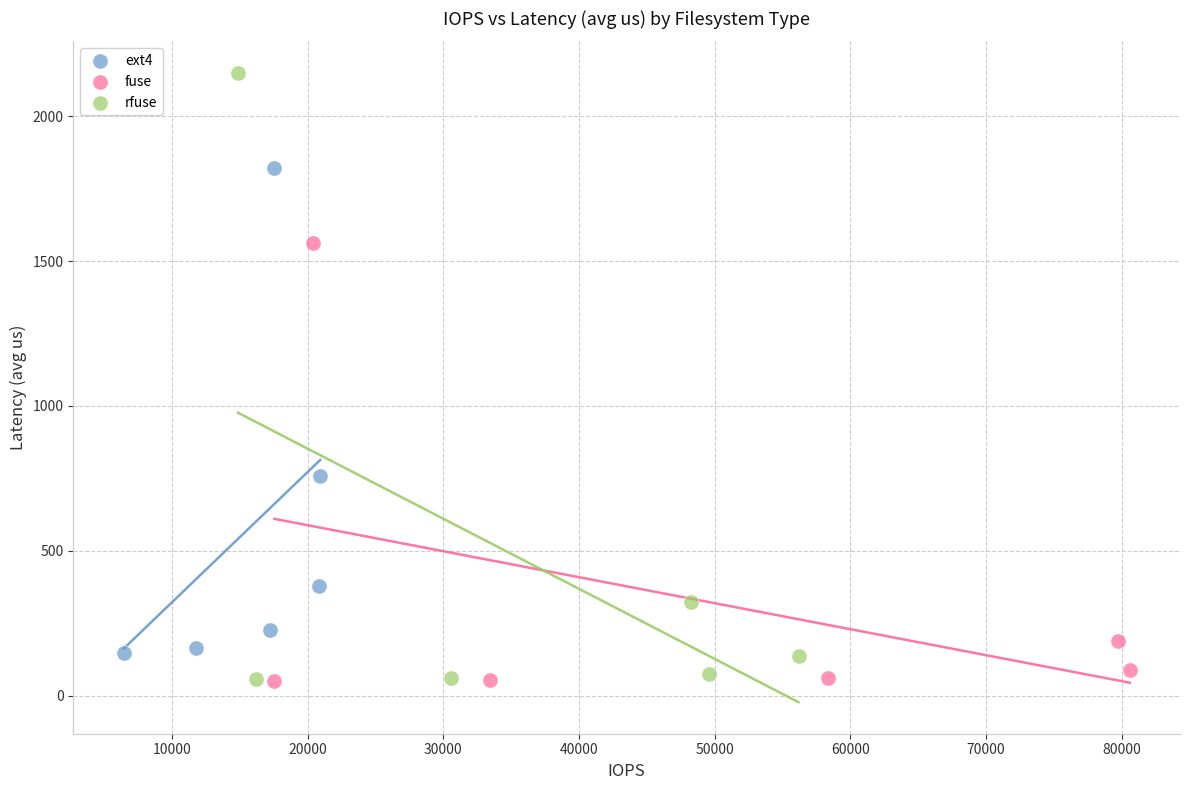

Which series has the largest Y range (max minus min)?

rfuse